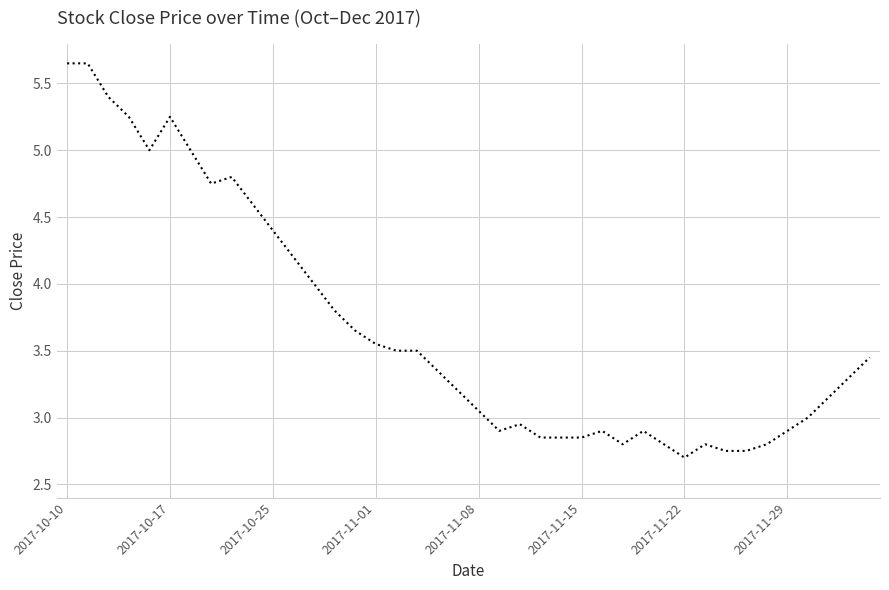

Is it true that the value at 2017-11-15 is 4.8?

False